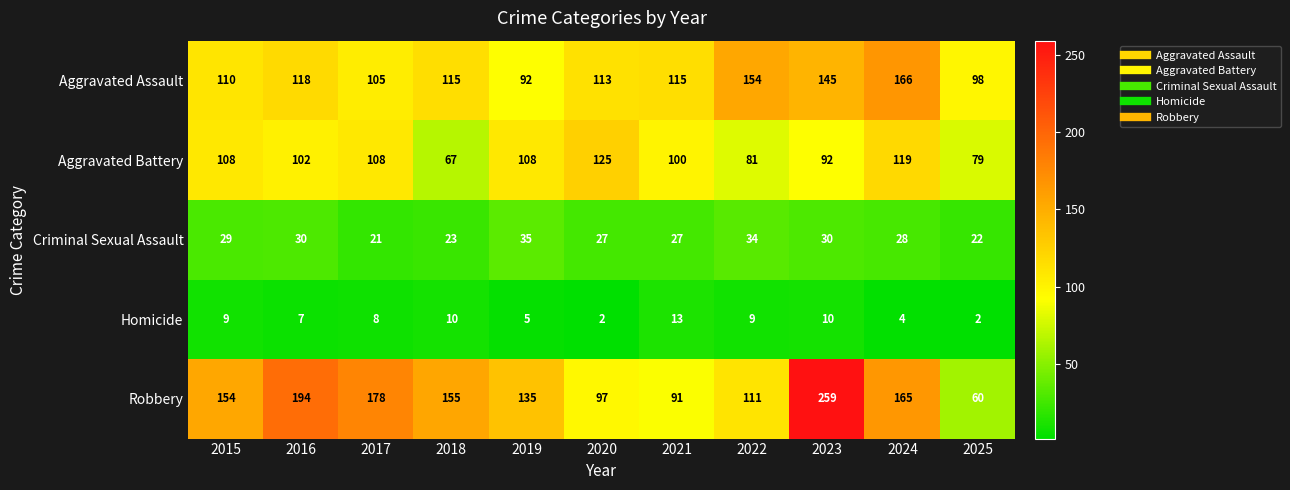

What is the average value of the Homicide series?

7